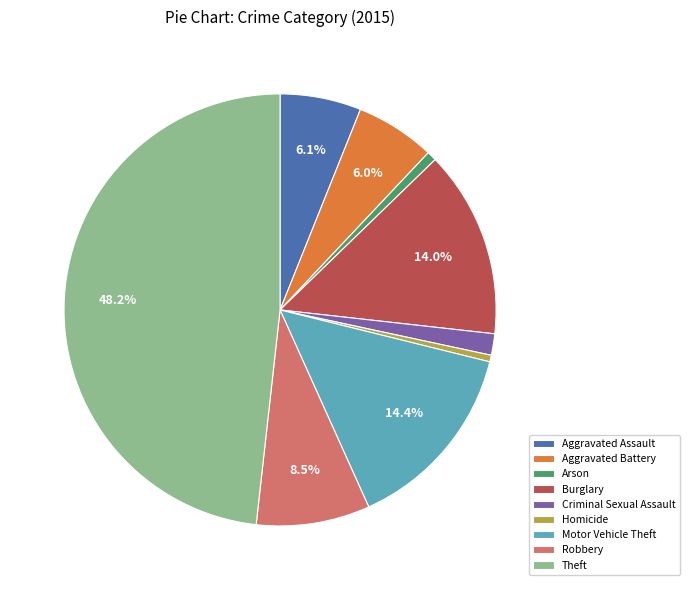

What is the largest slice in the pie chart?

Theft